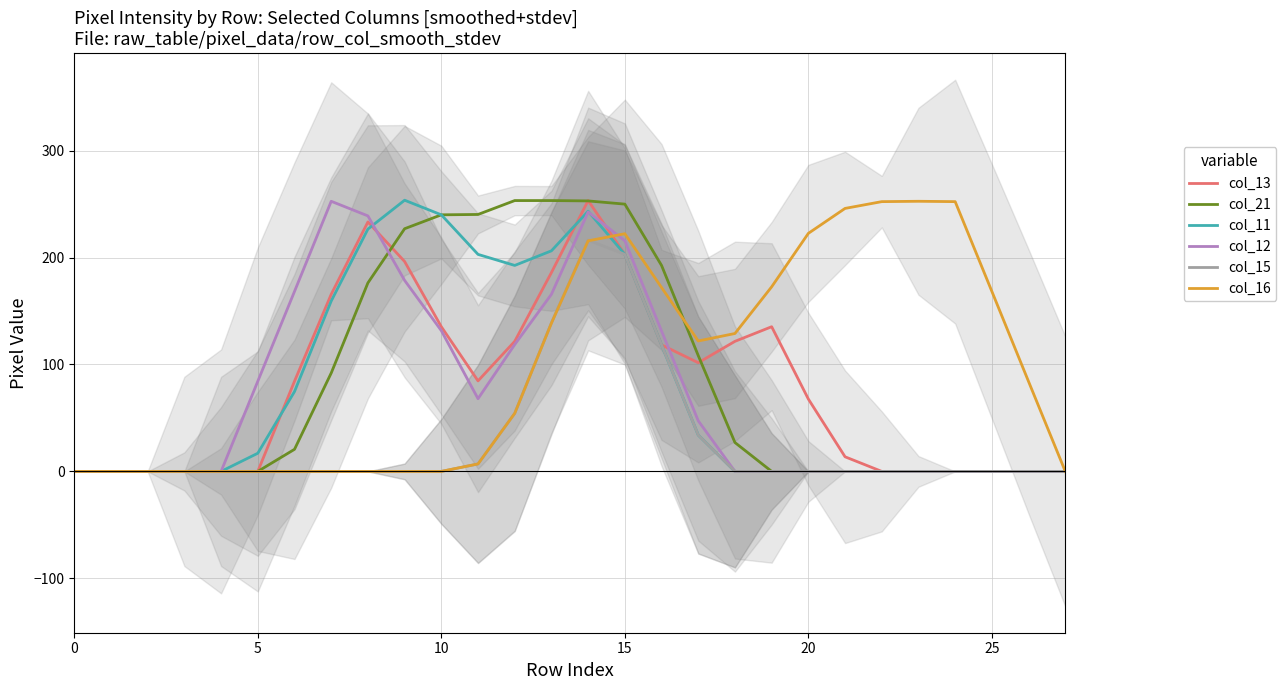

True or false: col_15 and col_13 cross at least once.

False